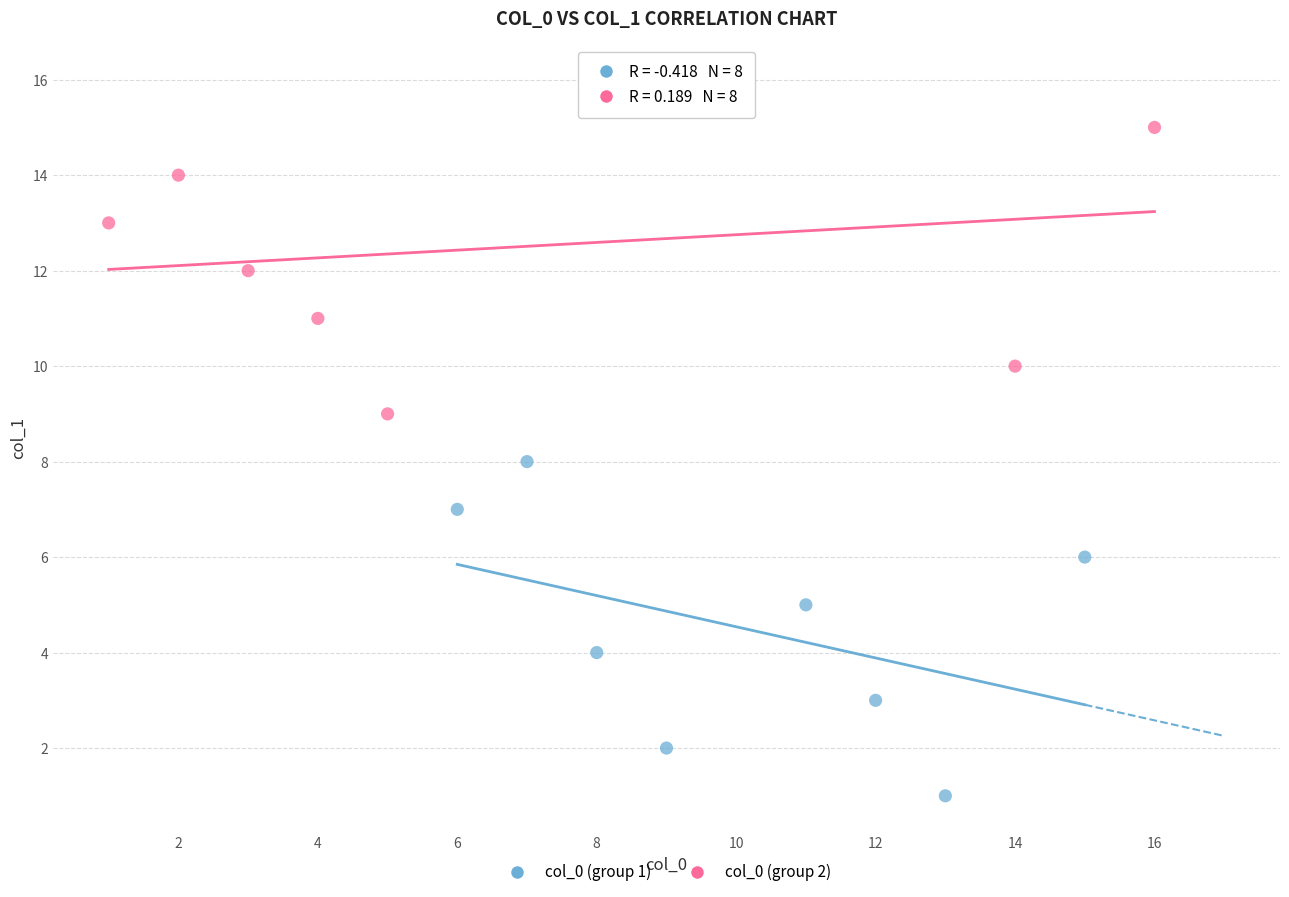

What are all the series names shown in the legend?

col_0 (group 1), col_0 (group 2)